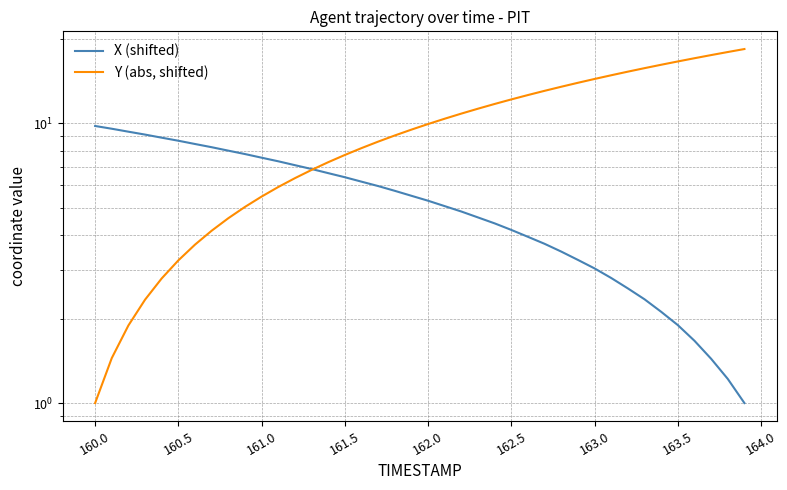

Which series has the largest range (max minus min)?

Y (abs, shifted)